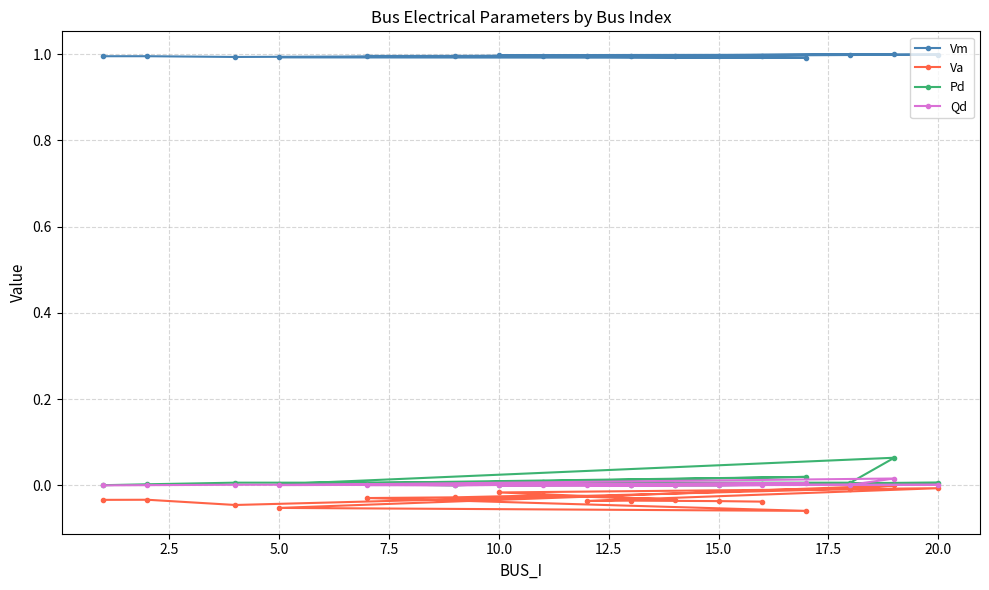

True or false: Pd and Qd cross at least once.

False